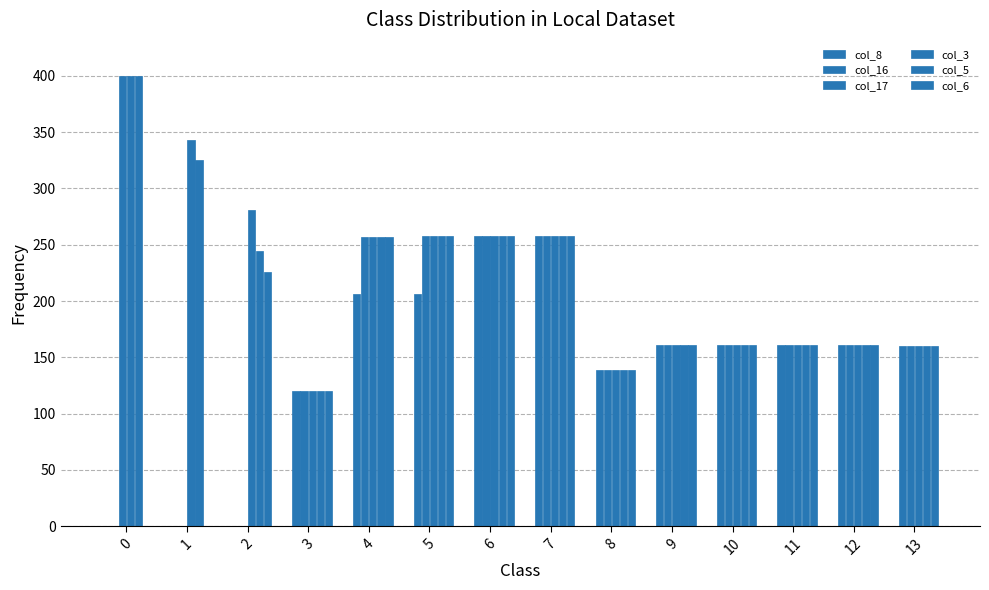

Rank the categories by col_6 value from lowest to highest.

0, 1, 3, 8, 13, 9, 10, 11, 12, 2, 4, 5, 6, 7